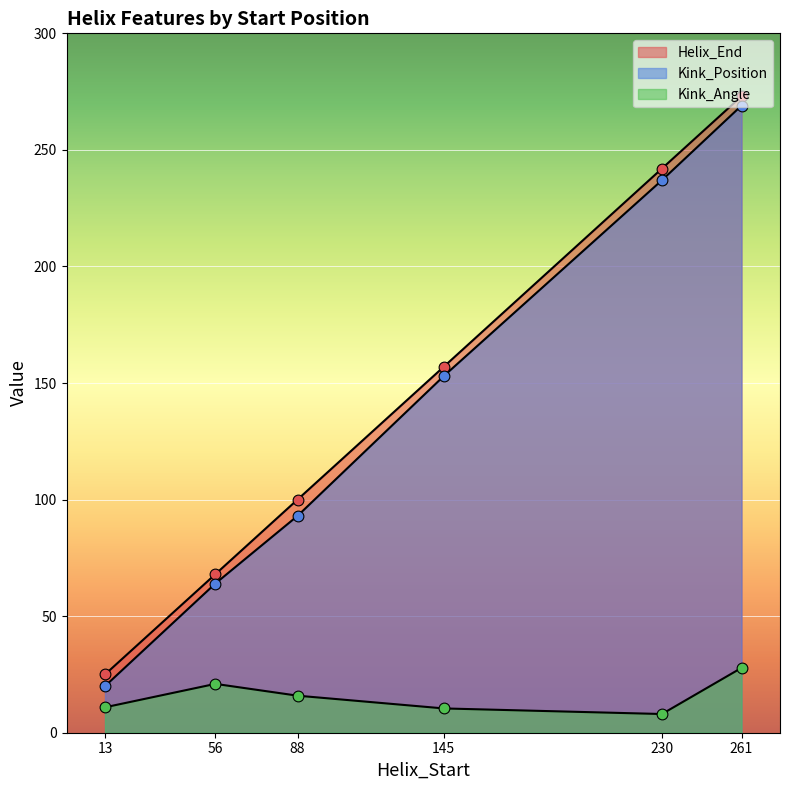

What are all the series names shown in the legend?

Helix_End, Kink_Position, Kink_Angle